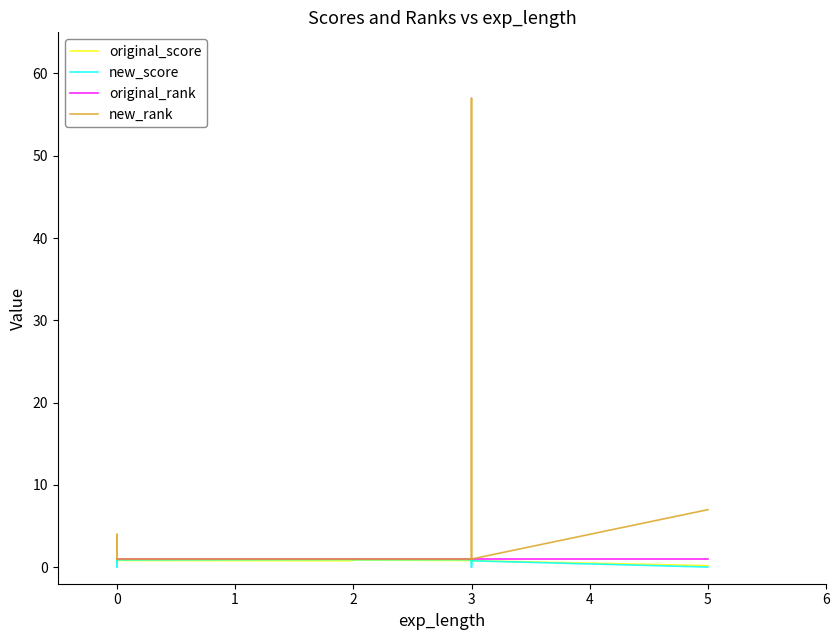

Which series has the largest range (max minus min)?

new_rank